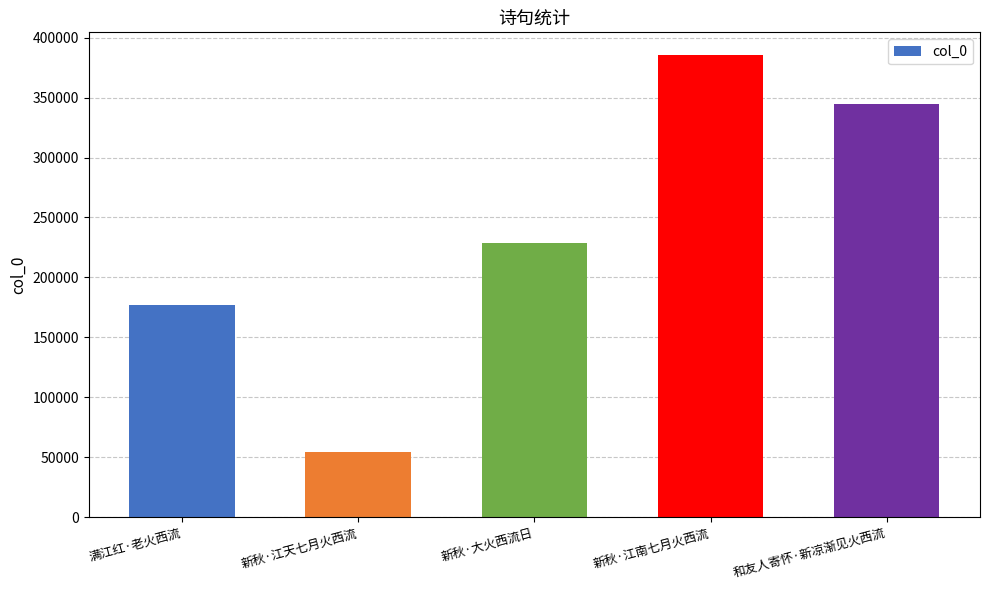

Which label corresponds to the largest value in the chart?

新秋·江南七月火西流